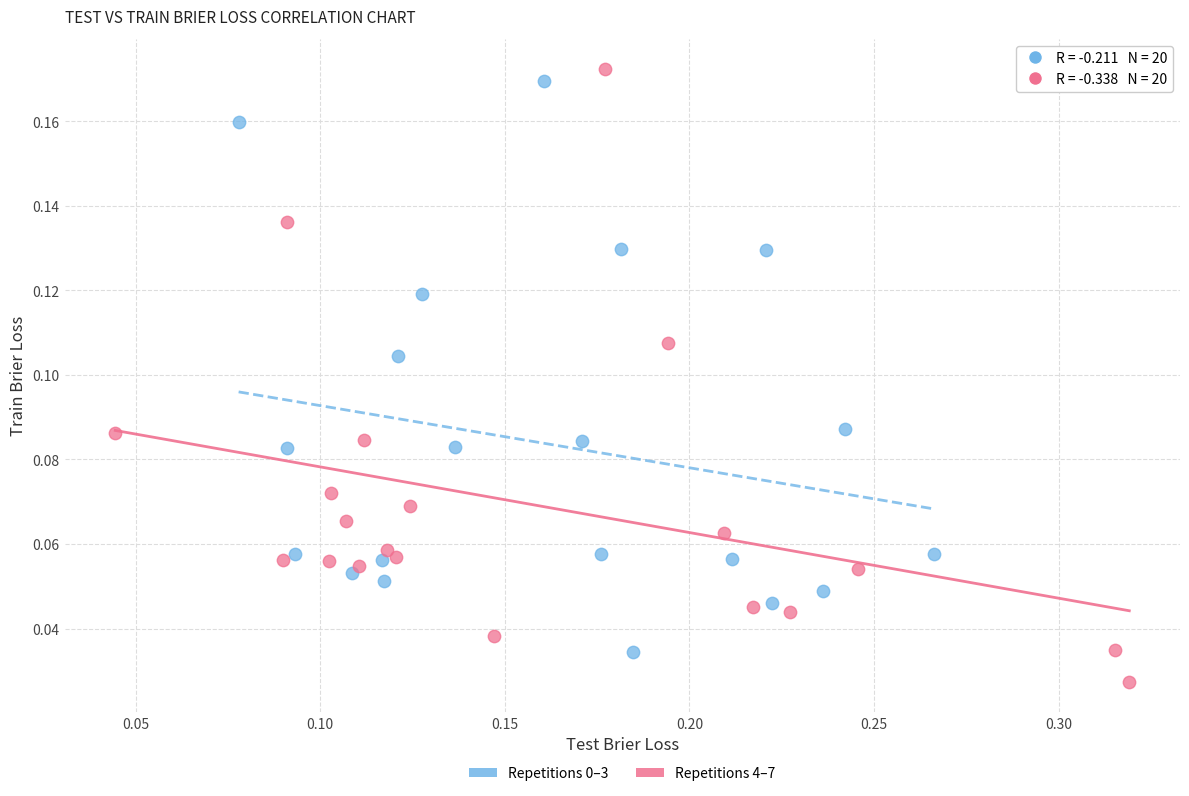

Which series has the largest Y range (max minus min)?

Repetitions 4–7